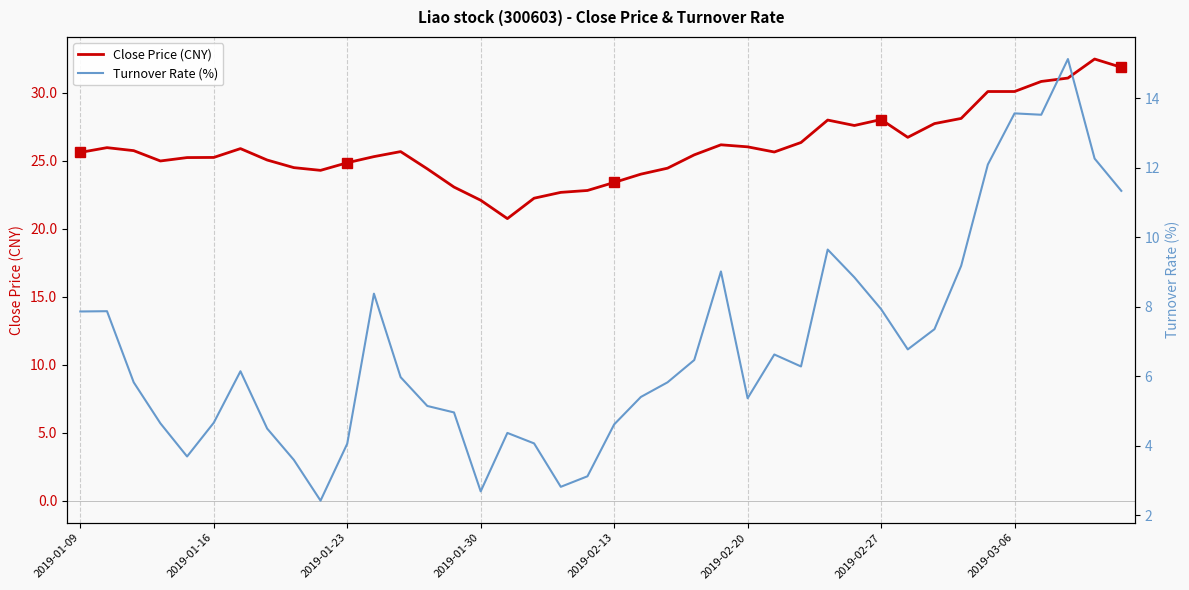

True or false: Close Price (CNY) and Turnover Rate (%) cross at least once.

False